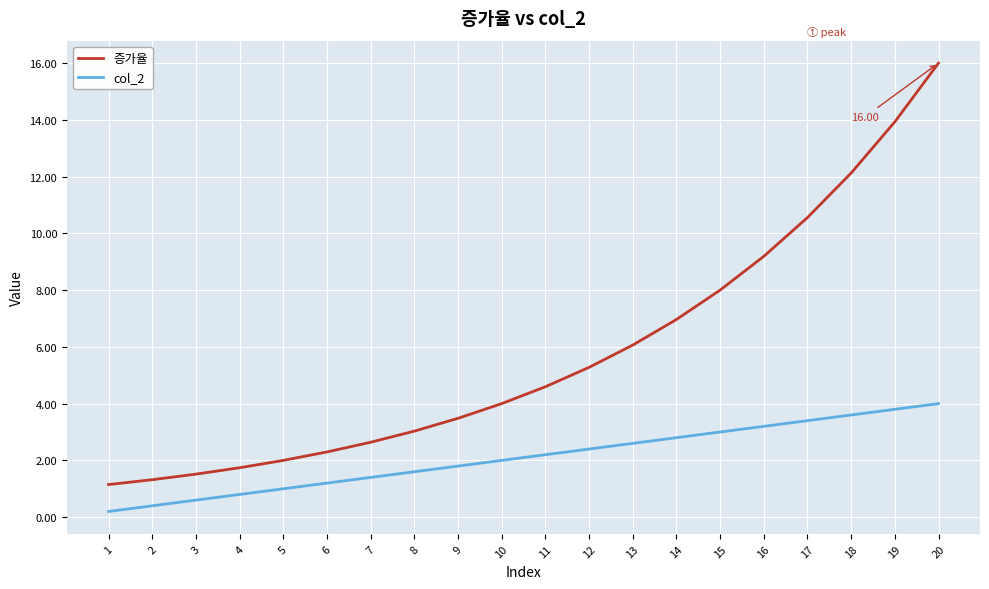

Rank the series by their maximum value, from lowest to highest.

col_2, 증가율